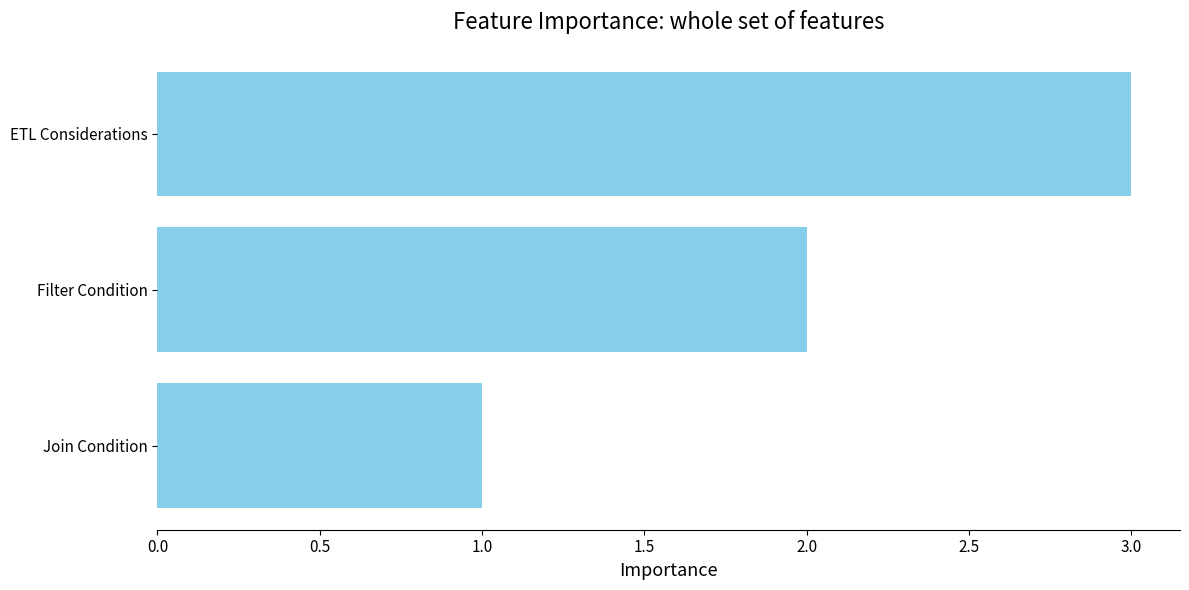

True or false: the data shows 5 at ETL Considerations.

False